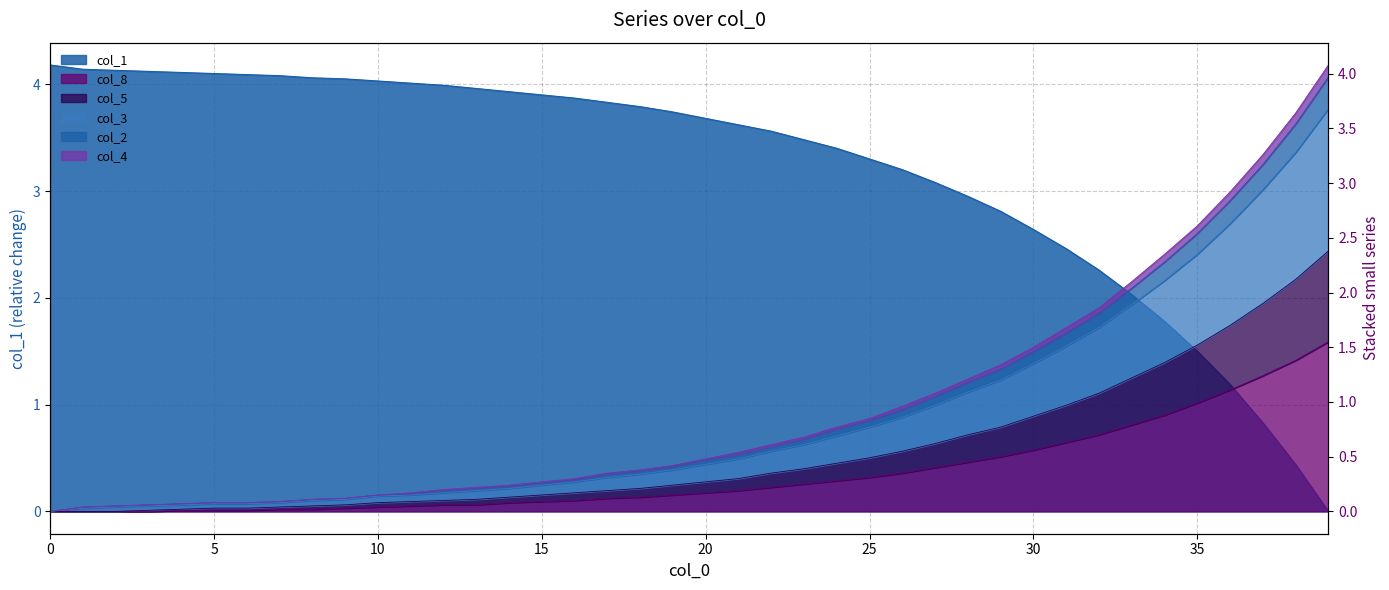

True or false: col_4 and col_2 intersect in this chart.

False